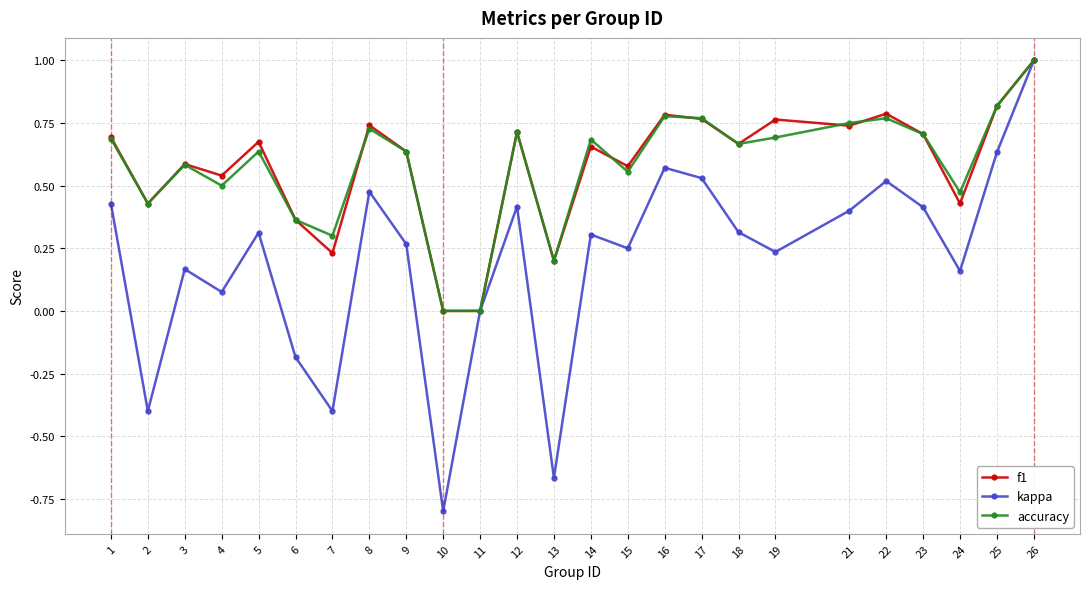

At which category does accuracy reach its first local peak?

3